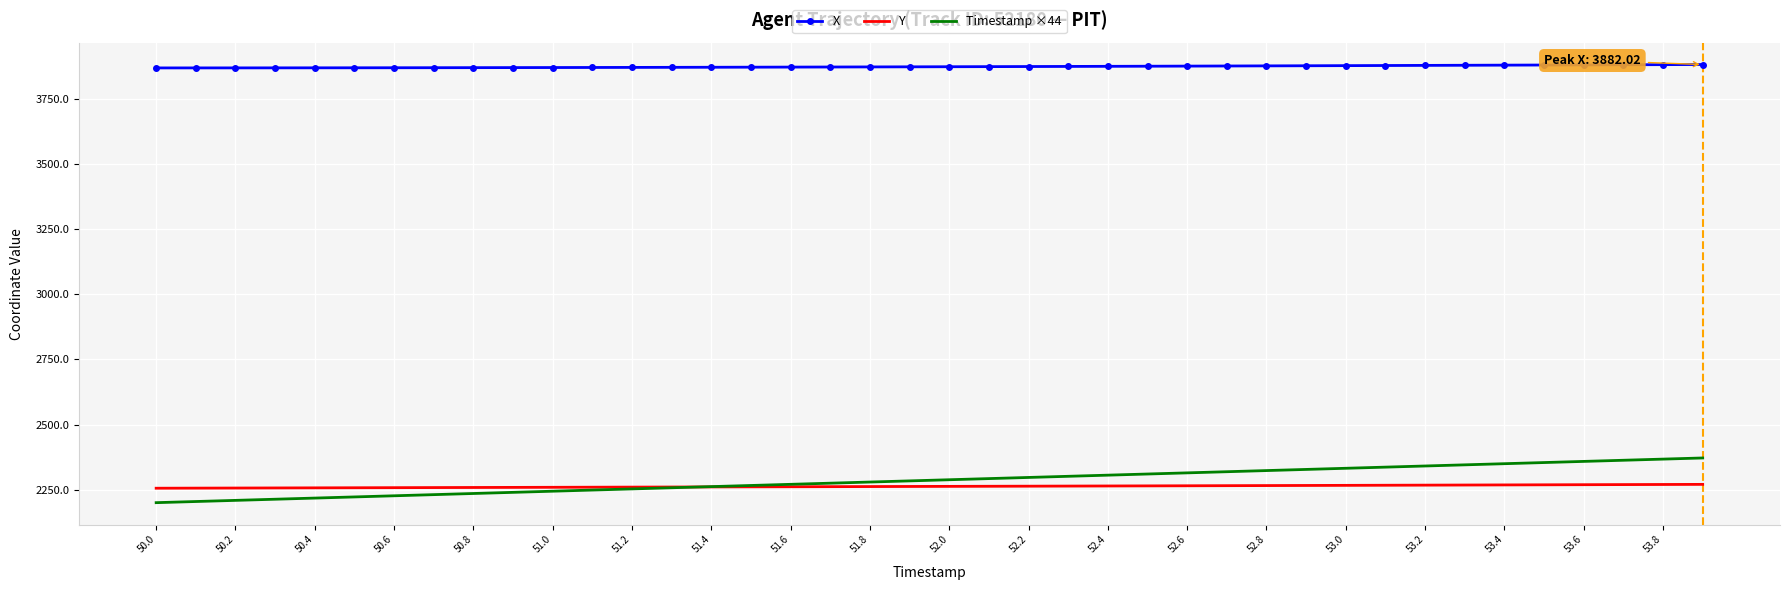

Which series ends up on top after the final intersection of Timestamp ×44 and Y?

Timestamp ×44